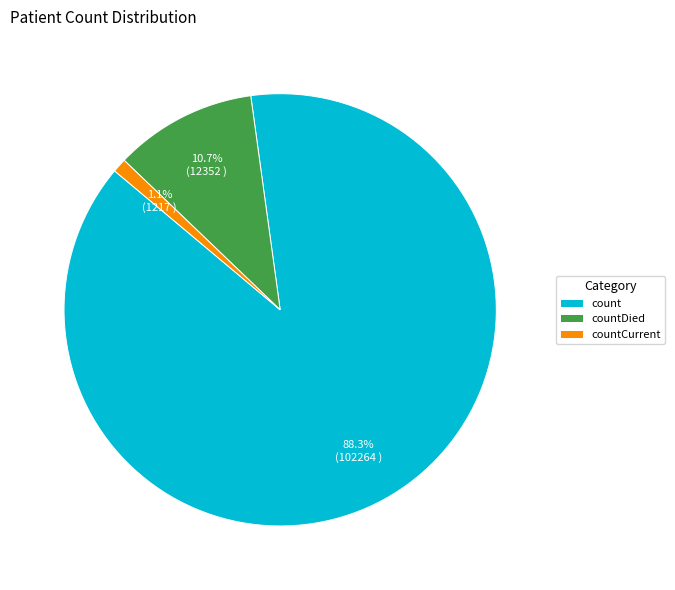

To the nearest percent, what is the difference between the largest and smallest slice percentages?

87%